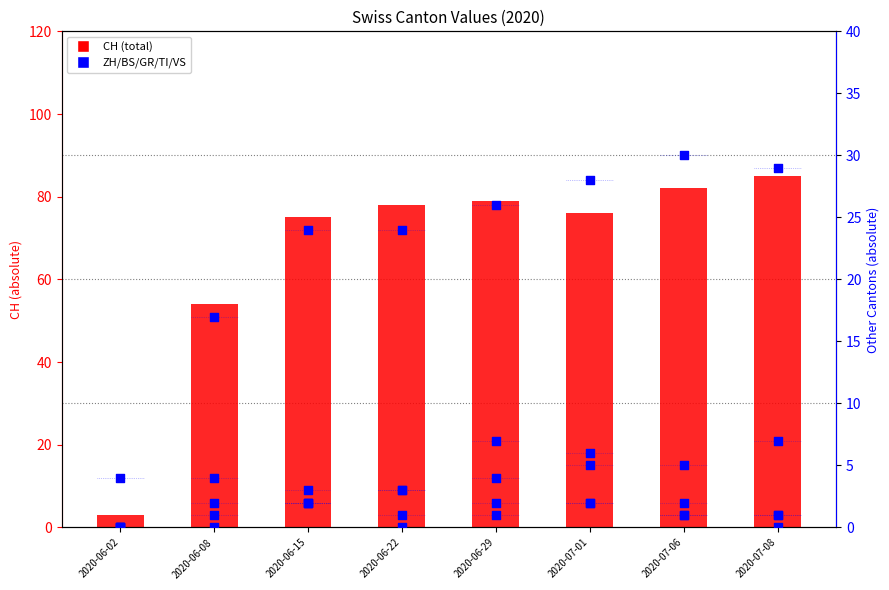

At which category is the sum across all series the highest?

2020-07-08